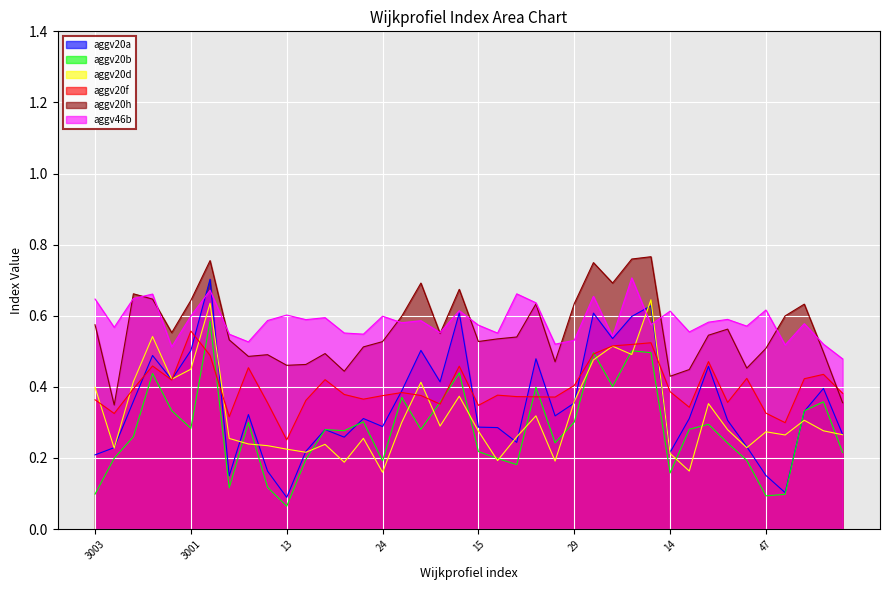

Which series has the largest total across all categories?

aggv46b